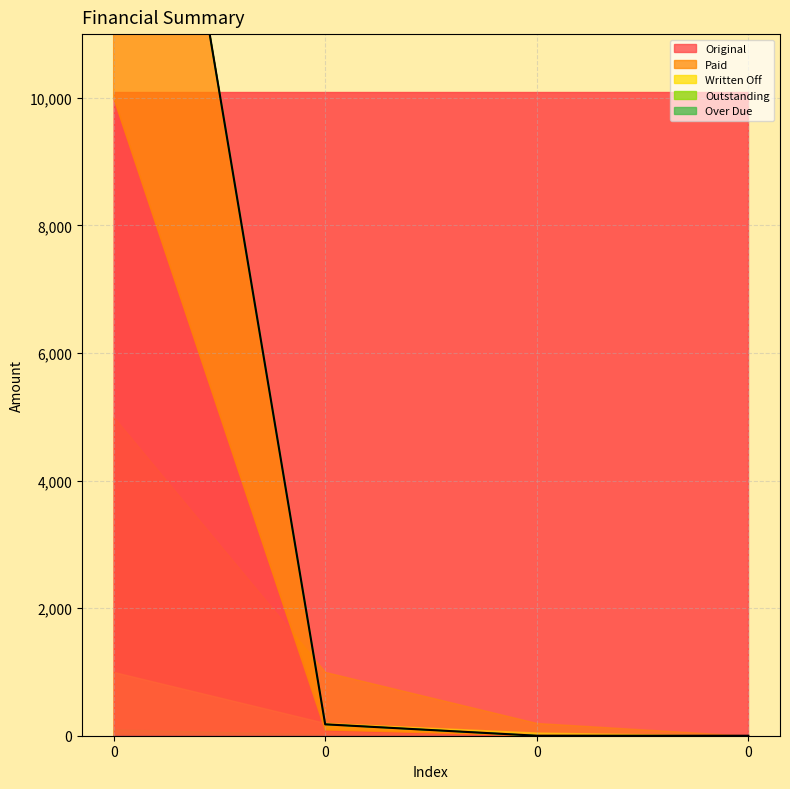

Is the value of Written Off at 0 greater than the value of Original at 0?

No